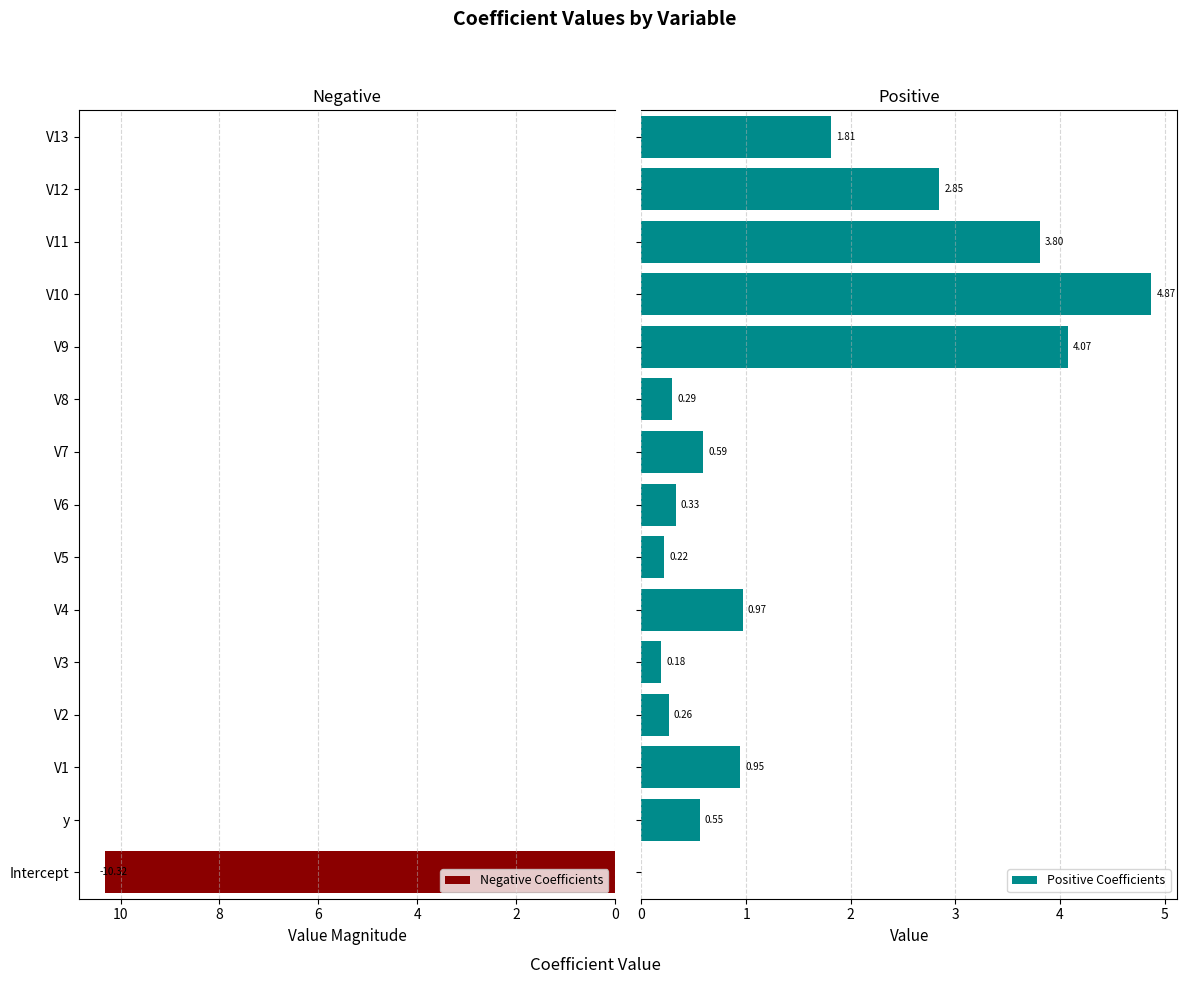

What is the sum of all Negative values?

10.3